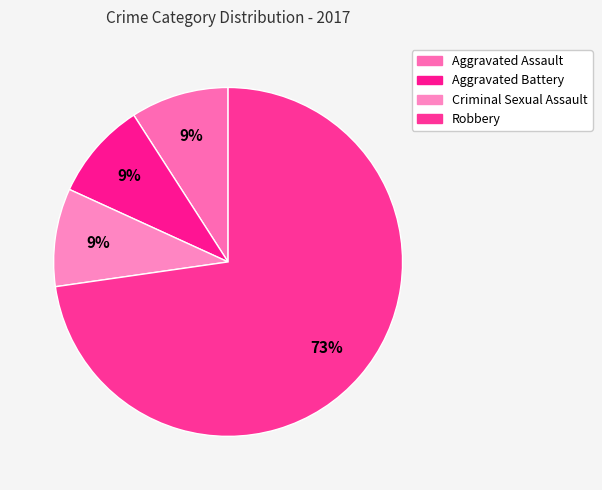

True or false: Robbery accounts for 73% of the total.

True